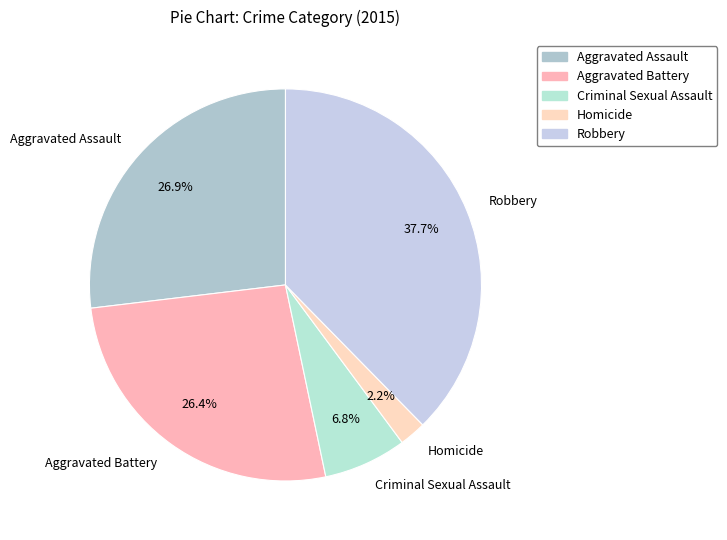

Which slice is the largest?

Robbery